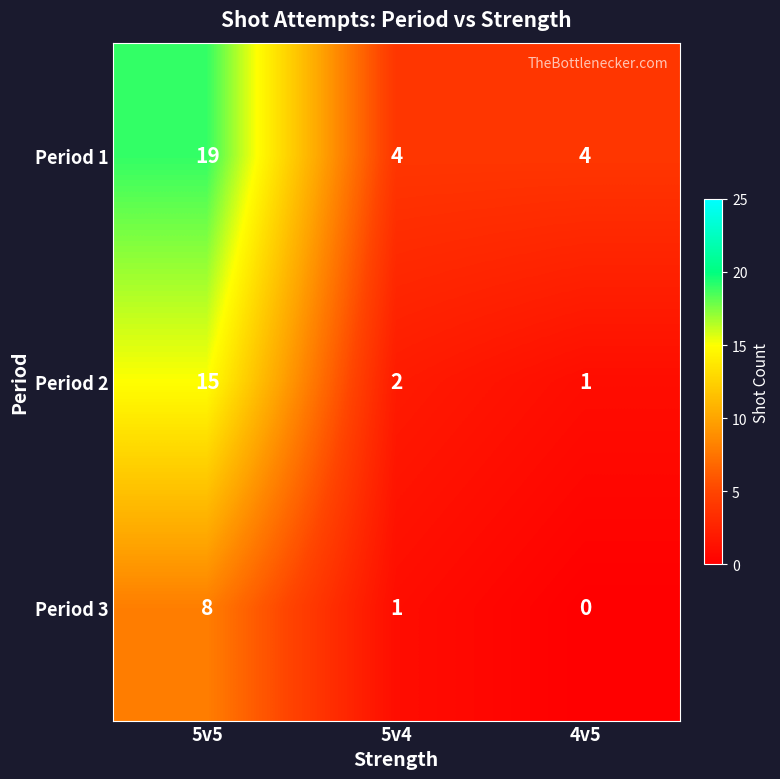

The Period 3 series shows 8 at 5v5. True or false?

True